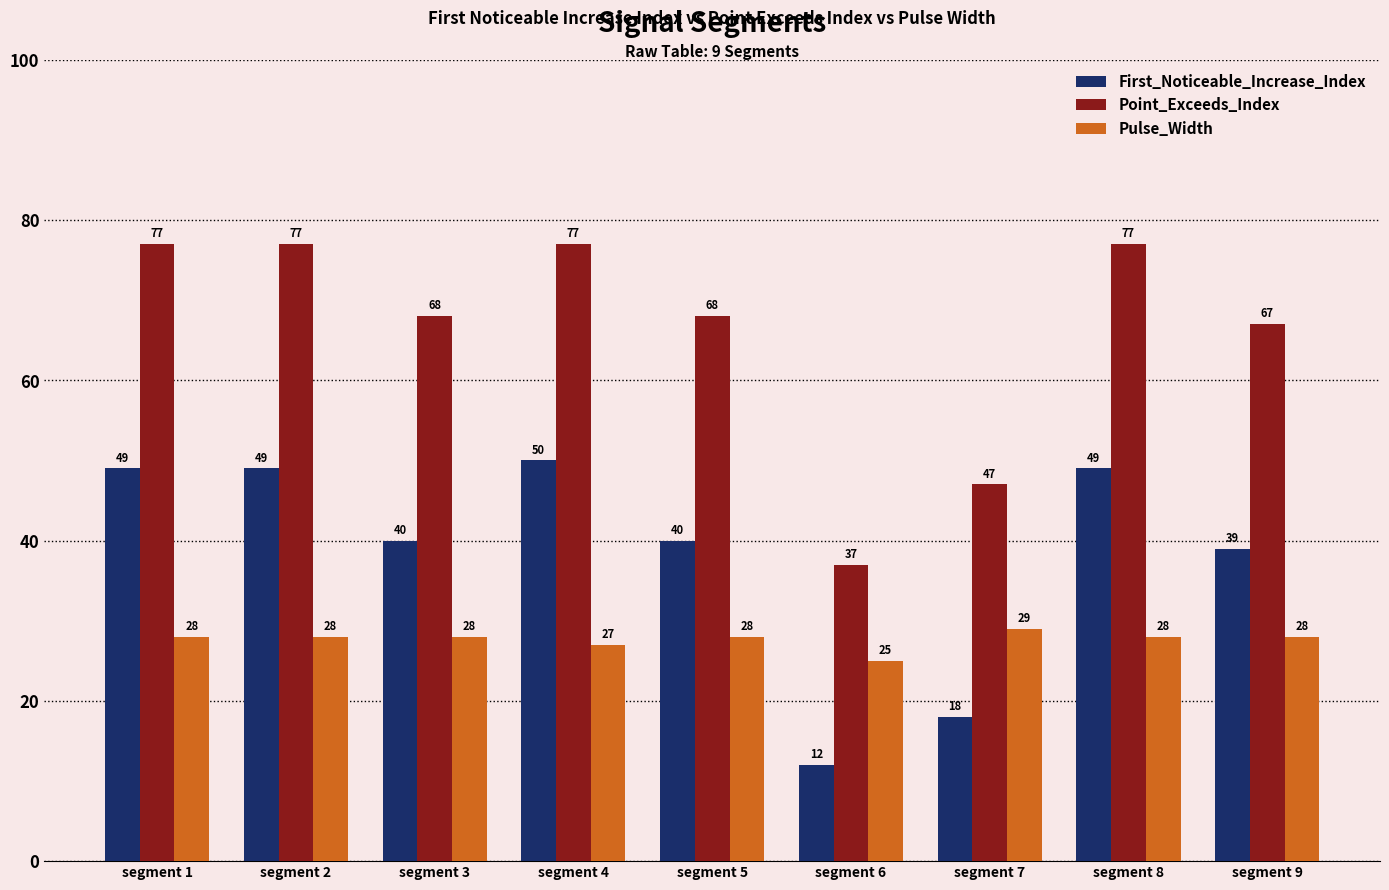

Reading right to left, list all the values displayed in this chart.

First_Noticeable_Increase_Index: segment 9=39	segment 8=49	segment 7=18	segment 6=12	segment 5=40	segment 4=50	segment 3=40	segment 2=49	segment 1=49
Point_Exceeds_Index: segment 9=67	segment 8=77	segment 7=47	segment 6=37	segment 5=68	segment 4=77	segment 3=68	segment 2=77	segment 1=77
Pulse_Width: segment 9=28	segment 8=28	segment 7=29	segment 6=25	segment 5=28	segment 4=27	segment 3=28	segment 2=28	segment 1=28